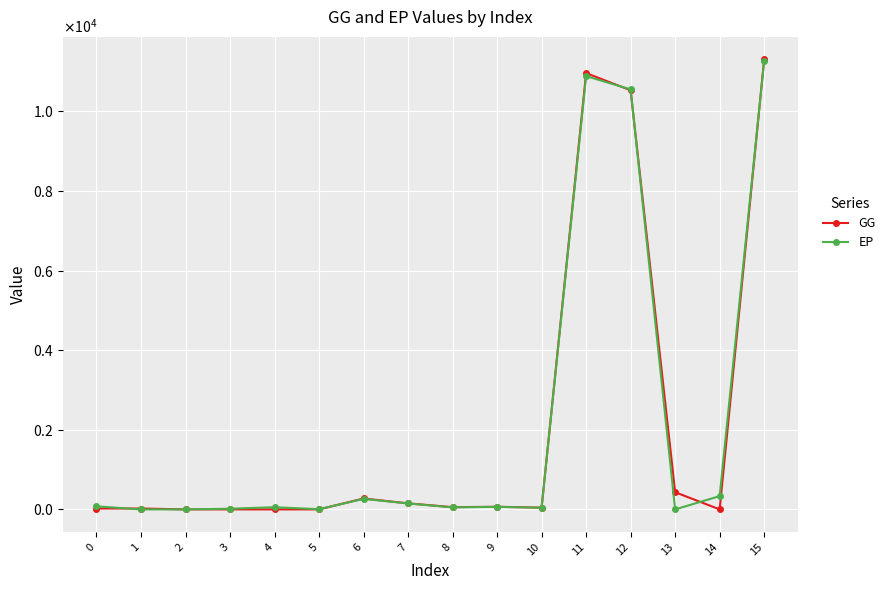

Reading left to right, transcribe all the data shown in this chart.

GG: 0=22.3	1=22.1	2=0.1	3=0.0	4=0.0	5=0.0	6=274.2	7=151.6	8=56.6	9=66.0	10=43.8	11=10959.1	12=10527.2	13=431.9	14=0.0	15=11303.6
EP: 0=76.8	1=0.0	2=0.0	3=16.8	4=54.9	5=5.1	6=264.1	7=149.3	8=51.1	9=63.6	10=42.2	11=10883.5	12=10549.7	13=0.0	14=333.7	15=11266.6